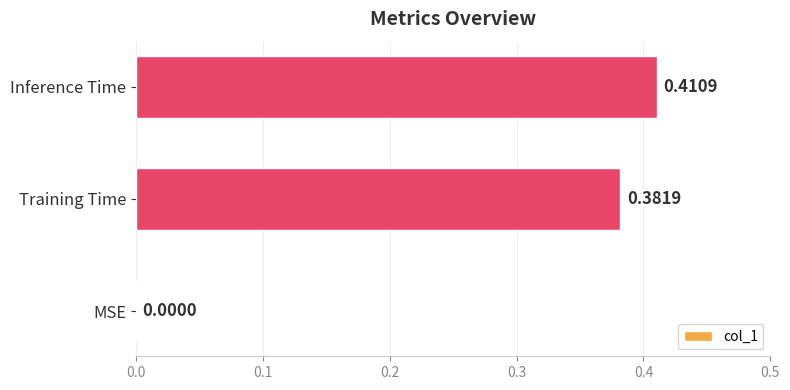

Where is the data nearest to the value 0?

MSE